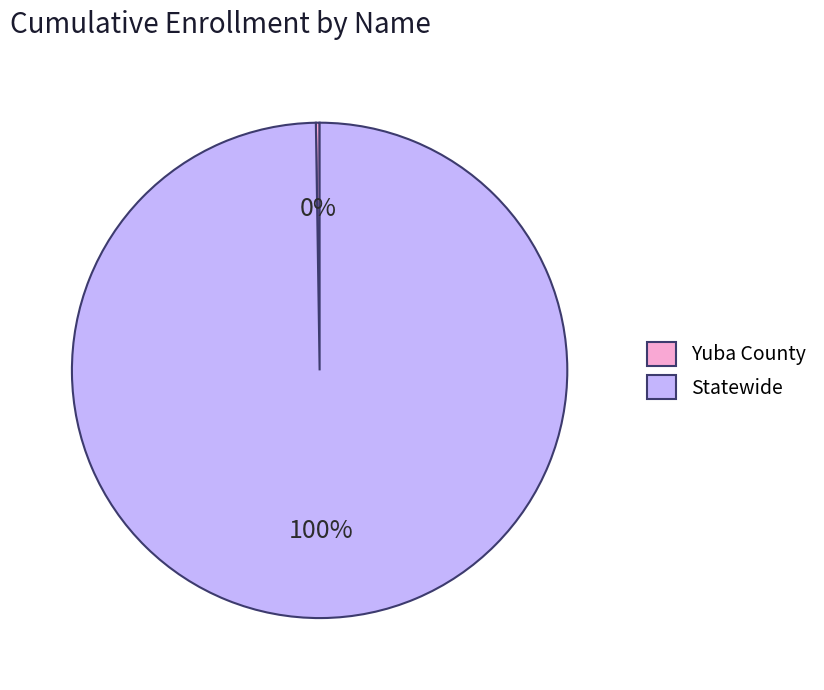

What is the majority slice?

Statewide